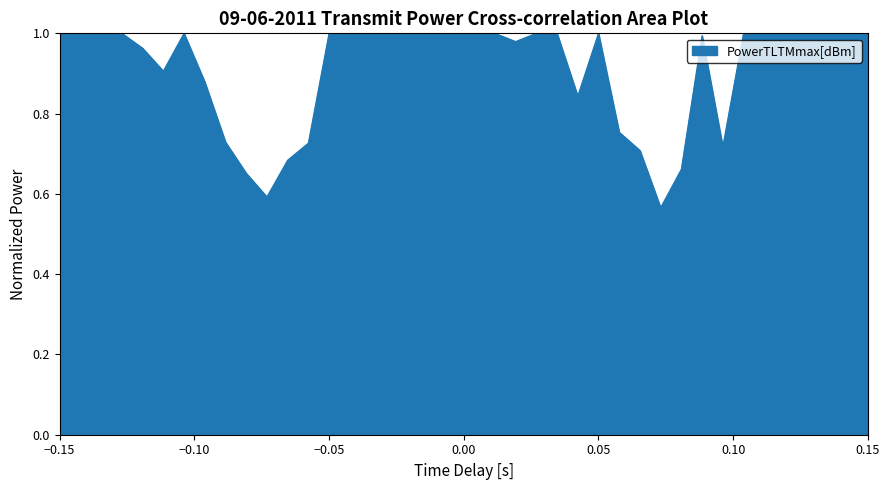

What is the greatest value displayed?

1.0